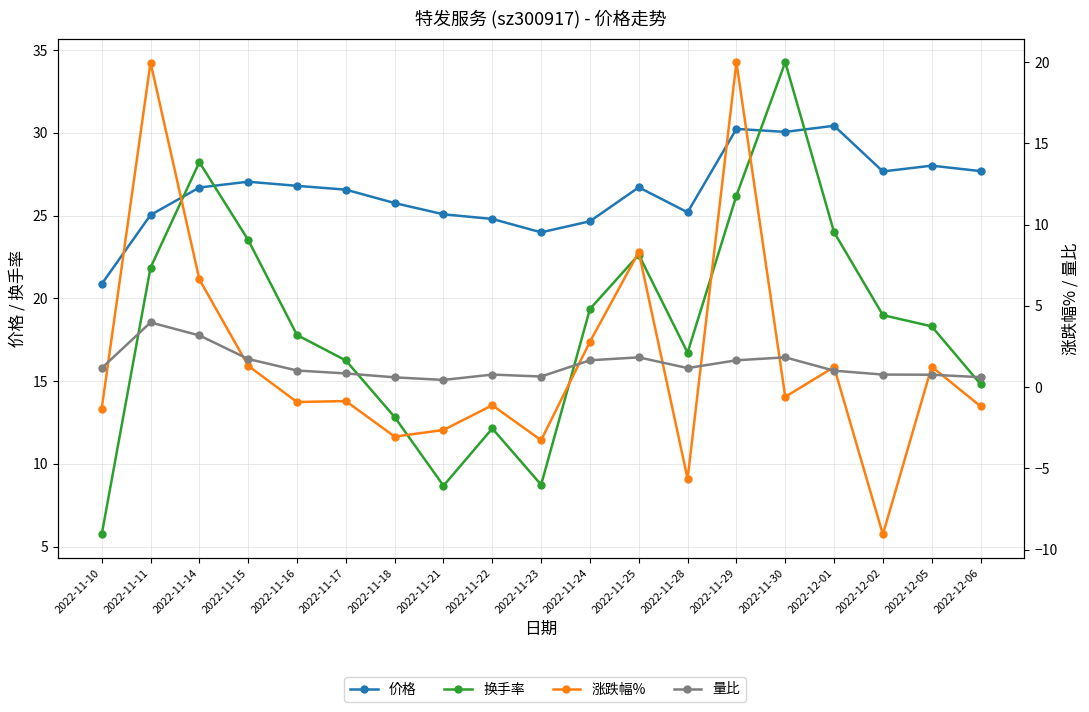

What is the value of the 量比 point at the 10th from the left?

0.7